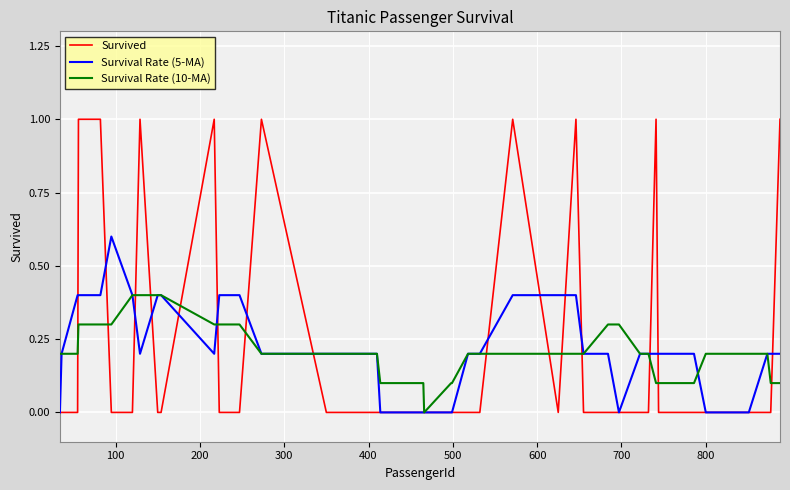

Count the number of categories in the chart.

40